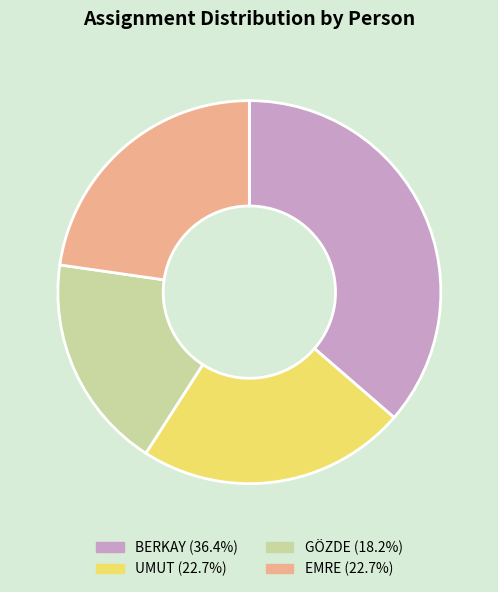

Approximately how many times larger is the value at EMRE compared to UMUT?

1.0